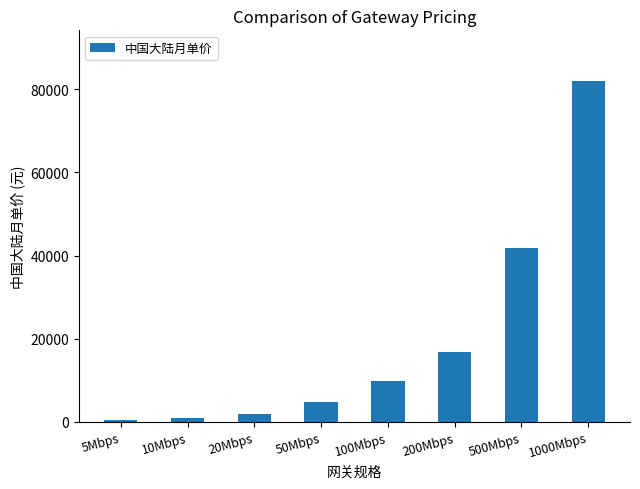

What is the change in value from 5Mbps to 200Mbps?

+16500